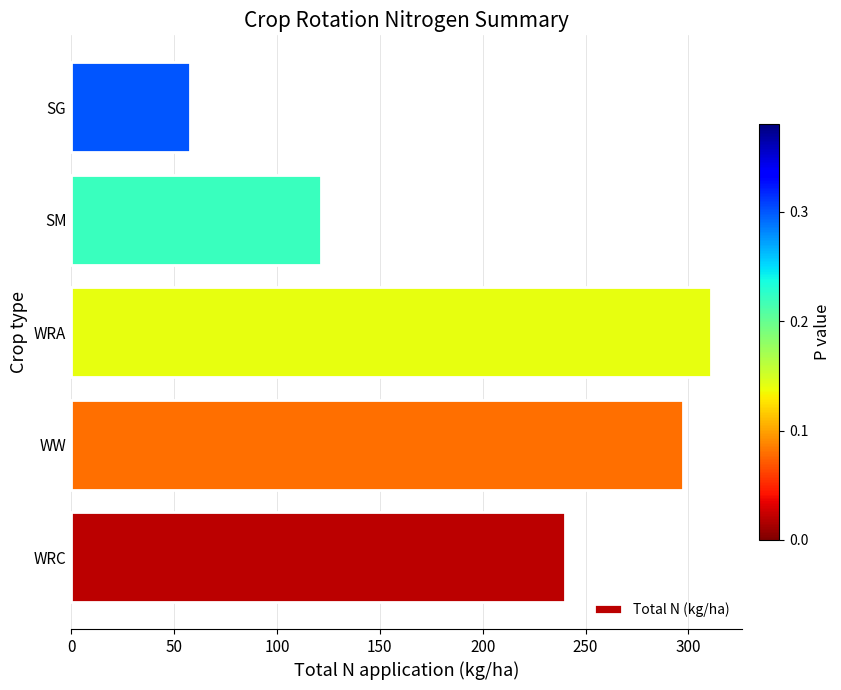

What value does the data have at WRC?

240.0